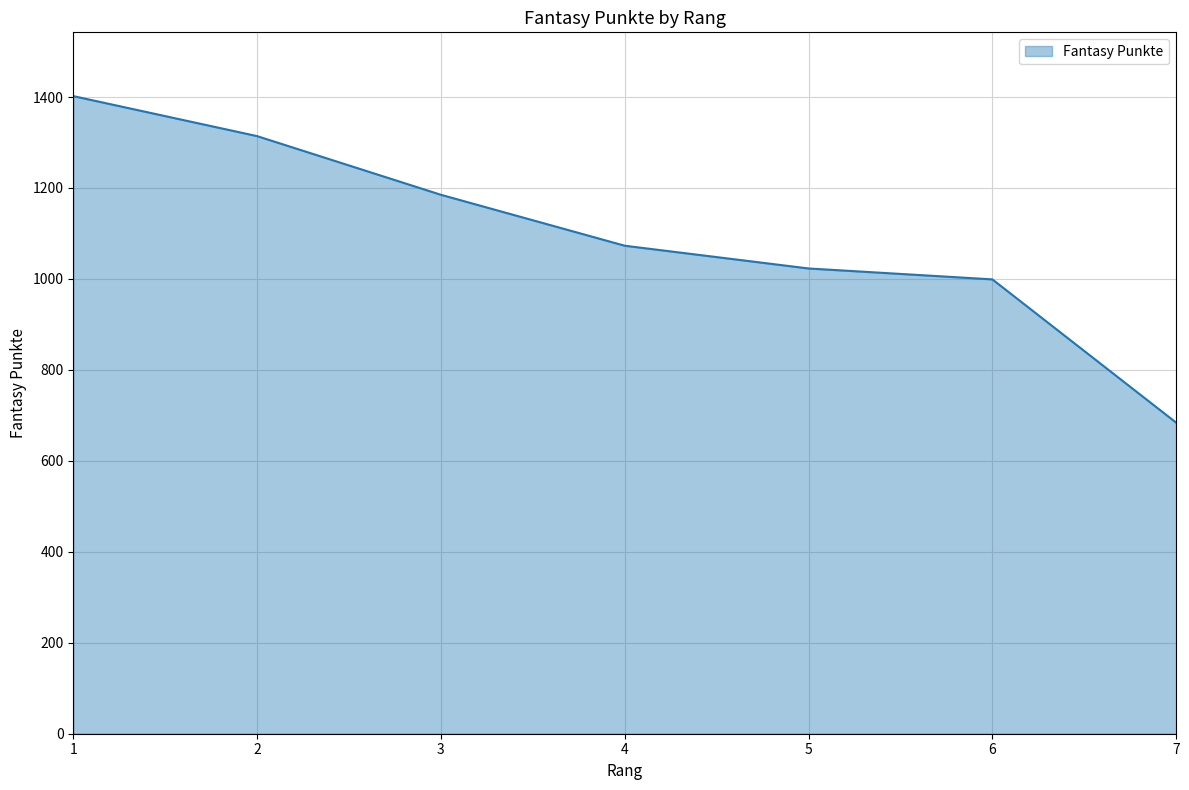

Reading left to right, what are all the values shown in this chart?

1=1402	2=1314	3=1185	4=1073	5=1023	6=999	7=684